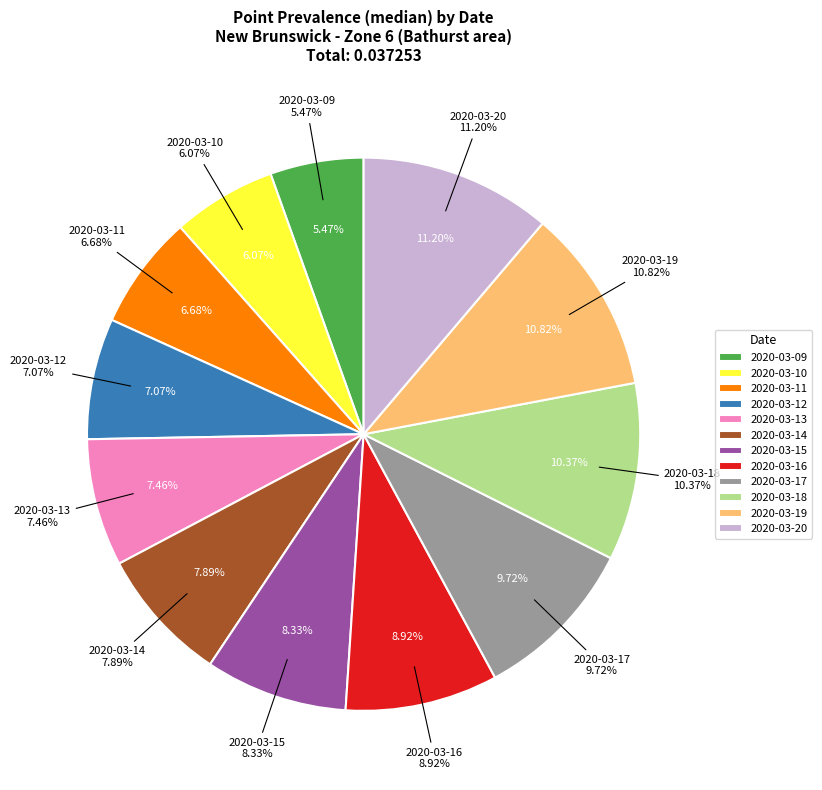

Is there a majority slice in this chart?

No